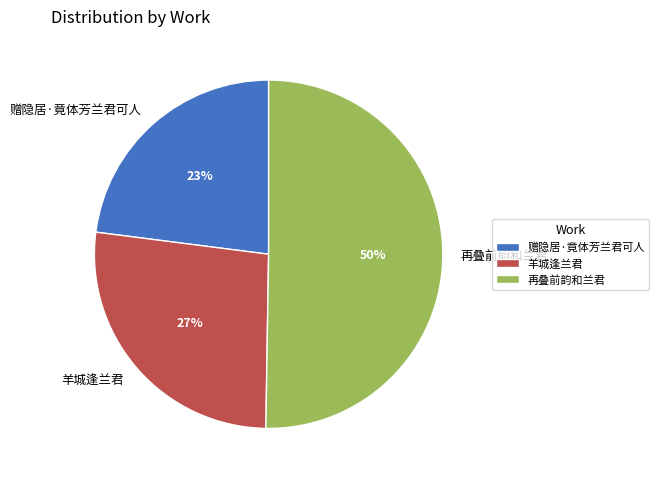

The 赠隐居·竟体芳兰君可人 slice represents 23% of the pie. True or false?

True